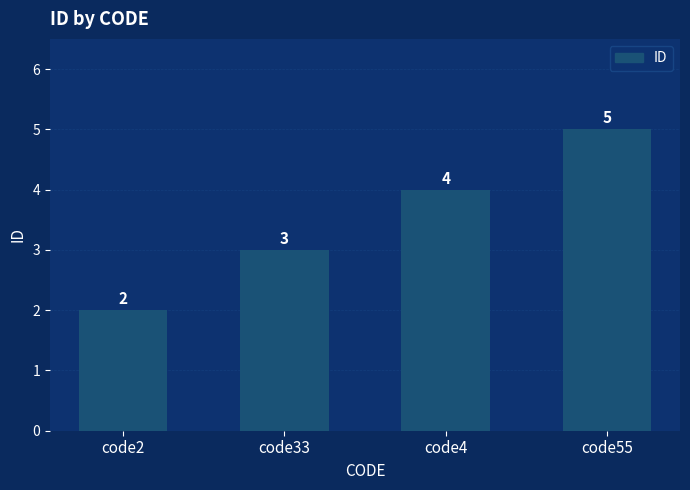

What is the value of the 1st bar from the left?

2